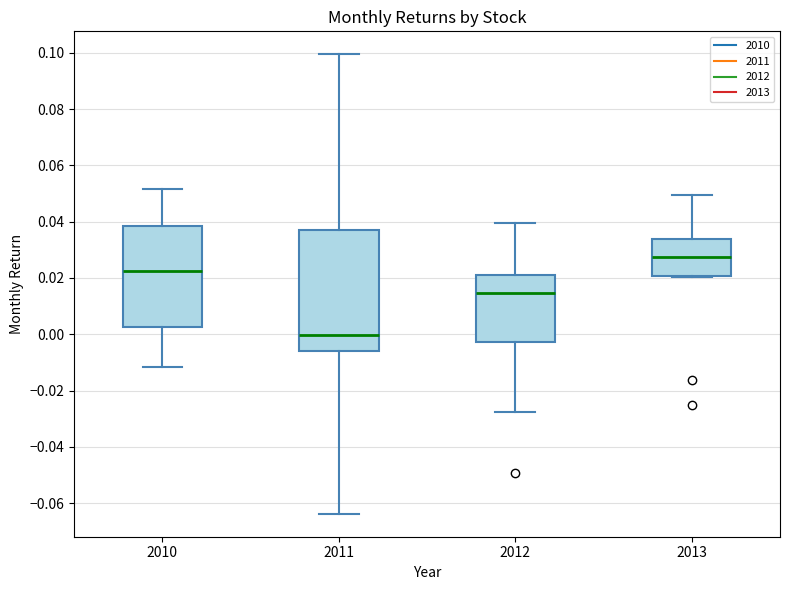

Reading left to right, read every box against the y-axis: the position of its median line, the range the box covers, and the ends of its whiskers. The values are not printed on the chart, so give them approximately, as read against the axis.

2010: median 0.022, box 0.002 to 0.038, whiskers -0.012 to 0.052
2011: median 0.000, box -0.006 to 0.038, whiskers -0.064 to 0.100
2012: median 0.014, box -0.002 to 0.022, whiskers -0.028 to 0.040
2013: median 0.028, box 0.020 to 0.034, whiskers 0.020 to 0.050